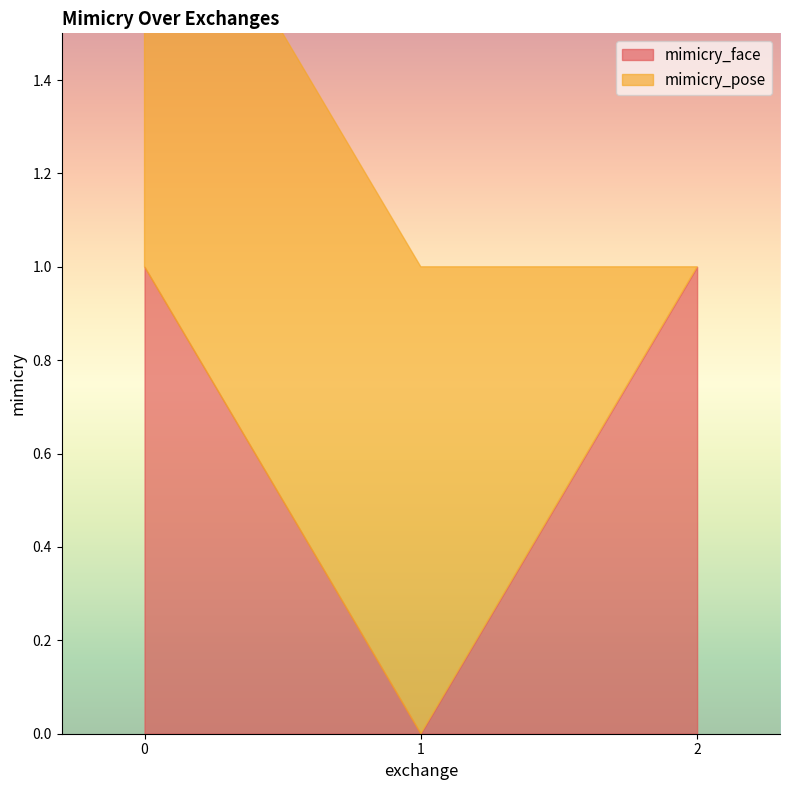

Reading right to left, what are all the values shown in this chart?

mimicry_face: 2=1	1=0	0=1
mimicry_pose: 2=0	1=1	0=1